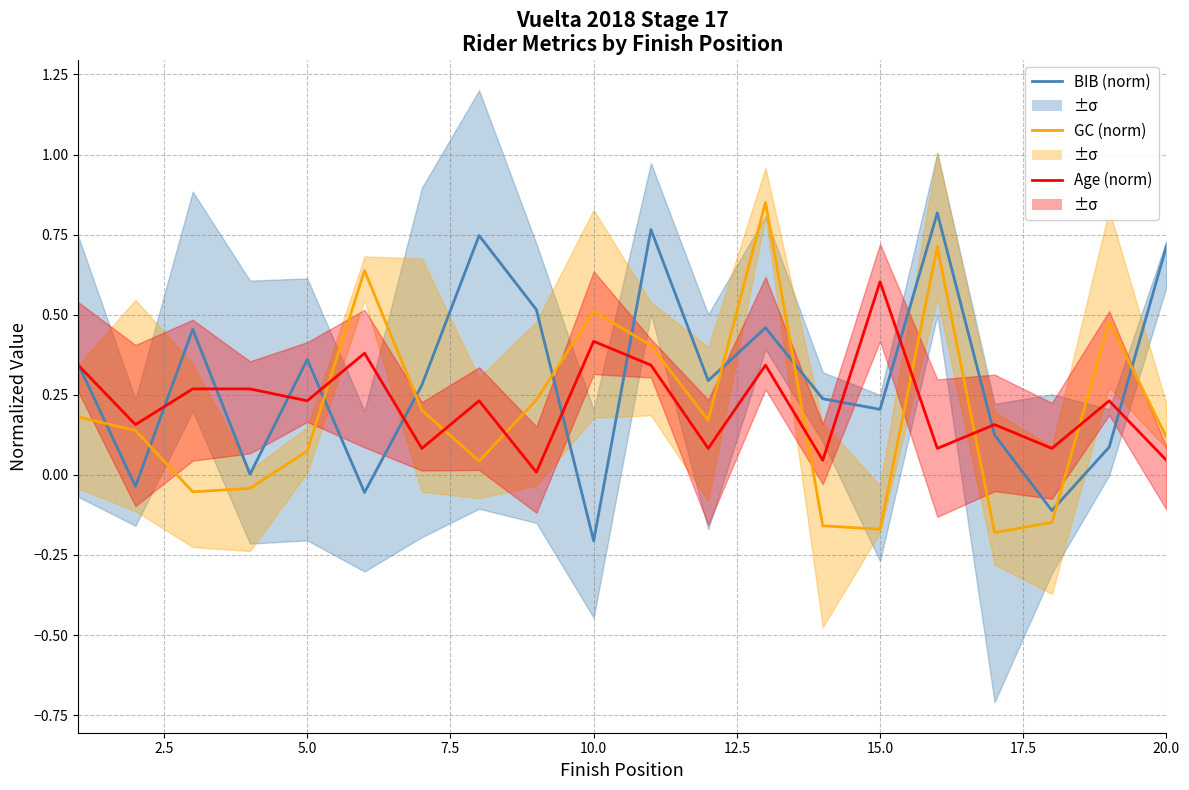

Is it true that GC (norm) equals 0.3 at 12?

False